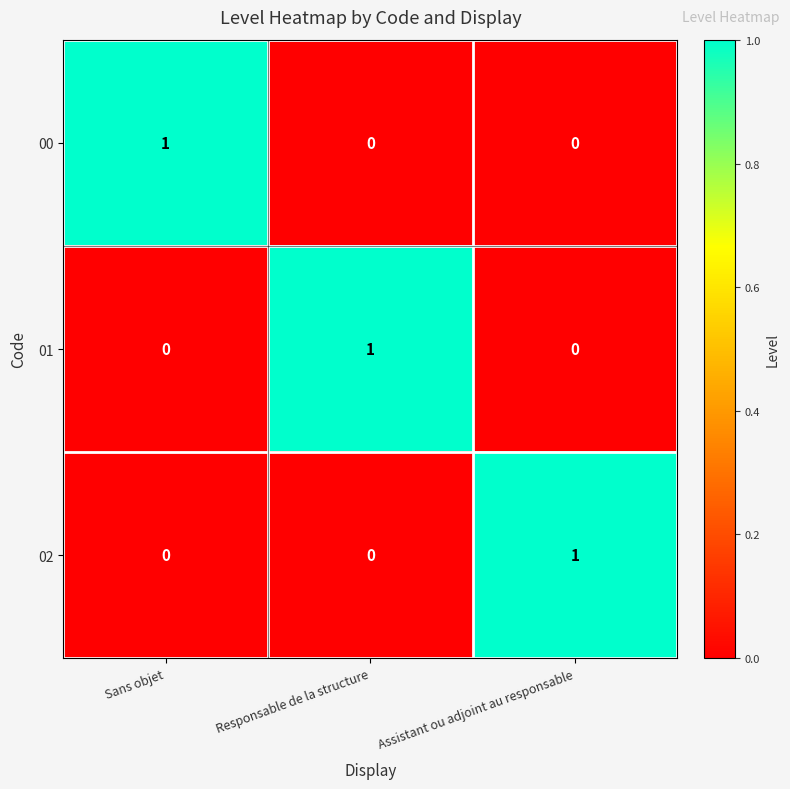

The 01 series shows 1 at Responsable de la structure. True or false?

True